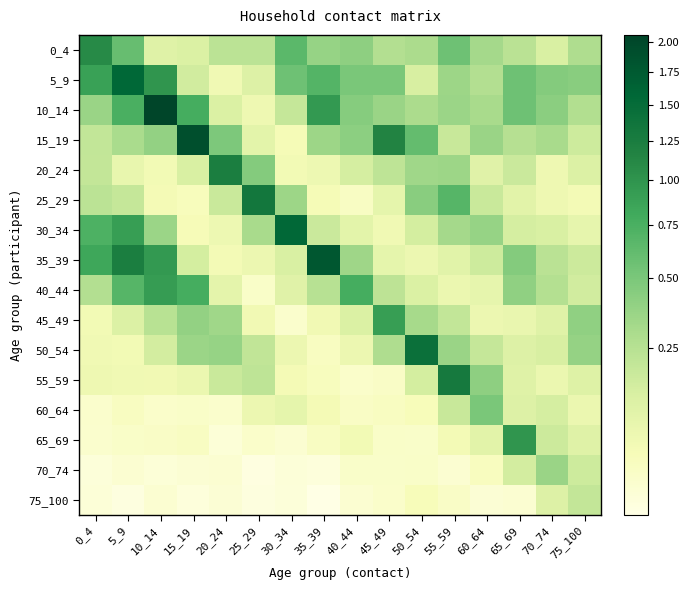

Reading left to right, what are all the values shown in this chart?

0_4: 0_4=1.1	5_9=0.6	10_14=0.1	15_19=0.1	20_24=0.2	25_29=0.2	30_34=0.7	35_39=0.4	40_44=0.4	45_49=0.3	50_54=0.3	55_59=0.6	60_64=0.3	65_69=0.2	70_74=0.1	75_100=0.3
5_9: 0_4=0.9	5_9=1.6	10_14=1.0	15_19=0.2	20_24=0.1	25_29=0.1	30_34=0.6	35_39=0.7	40_44=0.5	45_49=0.5	50_54=0.1	55_59=0.4	60_64=0.3	65_69=0.6	70_74=0.5	75_100=0.4
10_14: 0_4=0.4	5_9=0.7	10_14=2.1	15_19=0.8	20_24=0.1	25_29=0.1	30_34=0.2	35_39=1.0	40_44=0.4	45_49=0.4	50_54=0.3	55_59=0.4	60_64=0.3	65_69=0.6	70_74=0.4	75_100=0.3
15_19: 0_4=0.2	5_9=0.3	10_14=0.4	15_19=1.9	20_24=0.5	25_29=0.1	30_34=0.0	35_39=0.3	40_44=0.4	45_49=1.2	50_54=0.6	55_59=0.2	60_64=0.4	65_69=0.3	70_74=0.3	75_100=0.2
20_24: 0_4=0.2	5_9=0.1	10_14=0.0	15_19=0.1	20_24=1.2	25_29=0.5	30_34=0.0	35_39=0.1	40_44=0.1	45_49=0.2	50_54=0.3	55_59=0.4	60_64=0.1	65_69=0.2	70_74=0.1	75_100=0.1
25_29: 0_4=0.2	5_9=0.2	10_14=0.0	15_19=0.0	20_24=0.2	25_29=1.3	30_34=0.3	35_39=0.0	40_44=0.0	45_49=0.1	50_54=0.4	55_59=0.7	60_64=0.2	65_69=0.1	70_74=0.1	75_100=0.0
30_34: 0_4=0.7	5_9=0.9	10_14=0.4	15_19=0.0	20_24=0.1	25_29=0.3	30_34=1.6	35_39=0.2	40_44=0.1	45_49=0.1	50_54=0.1	55_59=0.3	60_64=0.4	65_69=0.1	70_74=0.1	75_100=0.1
35_39: 0_4=0.8	5_9=1.2	10_14=1.0	15_19=0.1	20_24=0.0	25_29=0.1	30_34=0.1	35_39=1.8	40_44=0.3	45_49=0.1	50_54=0.1	55_59=0.1	60_64=0.2	65_69=0.5	70_74=0.2	75_100=0.2
40_44: 0_4=0.3	5_9=0.7	10_14=0.9	15_19=0.8	20_24=0.1	25_29=0.0	30_34=0.1	35_39=0.2	40_44=0.8	45_49=0.2	50_54=0.1	55_59=0.1	60_64=0.1	65_69=0.4	70_74=0.3	75_100=0.2
45_49: 0_4=0.0	5_9=0.1	10_14=0.2	15_19=0.4	20_24=0.3	25_29=0.0	30_34=0.0	35_39=0.0	40_44=0.1	45_49=0.9	50_54=0.3	55_59=0.2	60_64=0.1	65_69=0.1	70_74=0.1	75_100=0.4
50_54: 0_4=0.0	5_9=0.0	10_14=0.1	15_19=0.4	20_24=0.4	25_29=0.2	30_34=0.1	35_39=0.0	40_44=0.1	45_49=0.3	50_54=1.4	55_59=0.4	60_64=0.2	65_69=0.1	70_74=0.1	75_100=0.4
55_59: 0_4=0.1	5_9=0.0	10_14=0.0	15_19=0.1	20_24=0.2	25_29=0.2	30_34=0.0	35_39=0.0	40_44=0.0	45_49=0.0	50_54=0.1	55_59=1.3	60_64=0.4	65_69=0.1	70_74=0.1	75_100=0.1
60_64: 0_4=0.0	5_9=0.0	10_14=0.0	15_19=0.0	20_24=0.0	25_29=0.1	30_34=0.1	35_39=0.0	40_44=0.0	45_49=0.0	50_54=0.0	55_59=0.2	60_64=0.5	65_69=0.1	70_74=0.1	75_100=0.1
65_69: 0_4=0.0	5_9=0.0	10_14=0.0	15_19=0.0	20_24=0.0	25_29=0.0	30_34=0.0	35_39=0.0	40_44=0.0	45_49=0.0	50_54=0.0	55_59=0.0	60_64=0.1	65_69=1.0	70_74=0.2	75_100=0.1
70_74: 0_4=0.0	5_9=0.0	10_14=0.0	15_19=0.0	20_24=0.0	25_29=0.0	30_34=0.0	35_39=0.0	40_44=0.0	45_49=0.0	50_54=0.0	55_59=0.0	60_64=0.0	65_69=0.1	70_74=0.4	75_100=0.2
75_100: 0_4=0.0	5_9=0.0	10_14=0.0	15_19=0.0	20_24=0.0	25_29=0.0	30_34=0.0	35_39=0.0	40_44=0.0	45_49=0.0	50_54=0.0	55_59=0.0	60_64=0.0	65_69=0.0	70_74=0.1	75_100=0.2